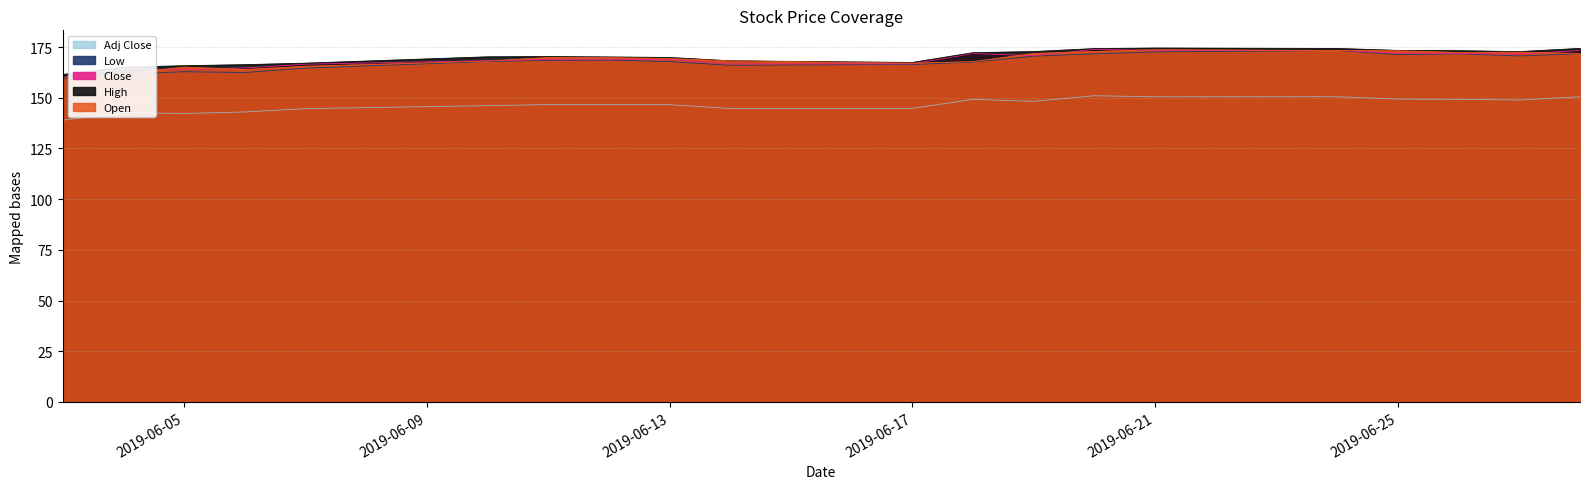

Which series has the largest range (max minus min)?

Low